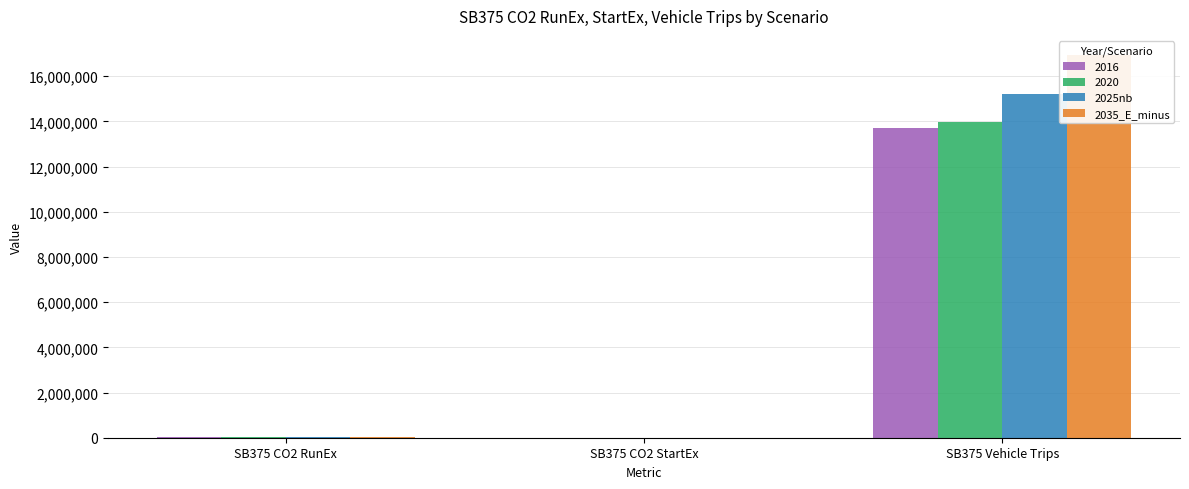

What is the label of the 1st bar from the right?

SB375 Vehicle Trips